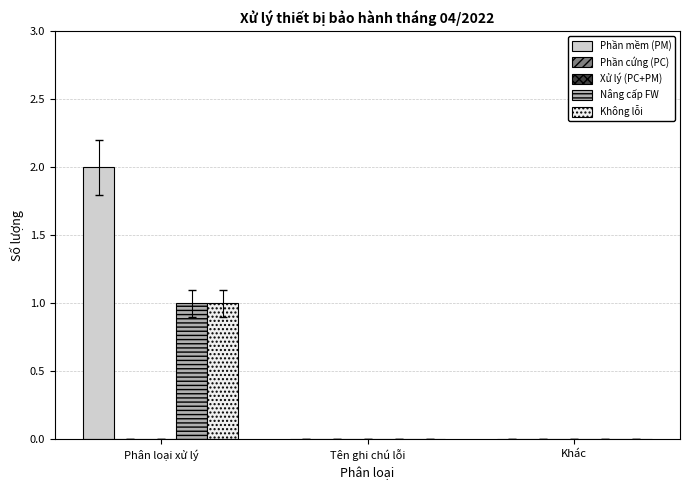

Rank the series at Khác from highest to lowest value.

Phần mềm (PM), Phần cứng (PC), Xử lý (PC+PM), Nâng cấp FW, Không lỗi